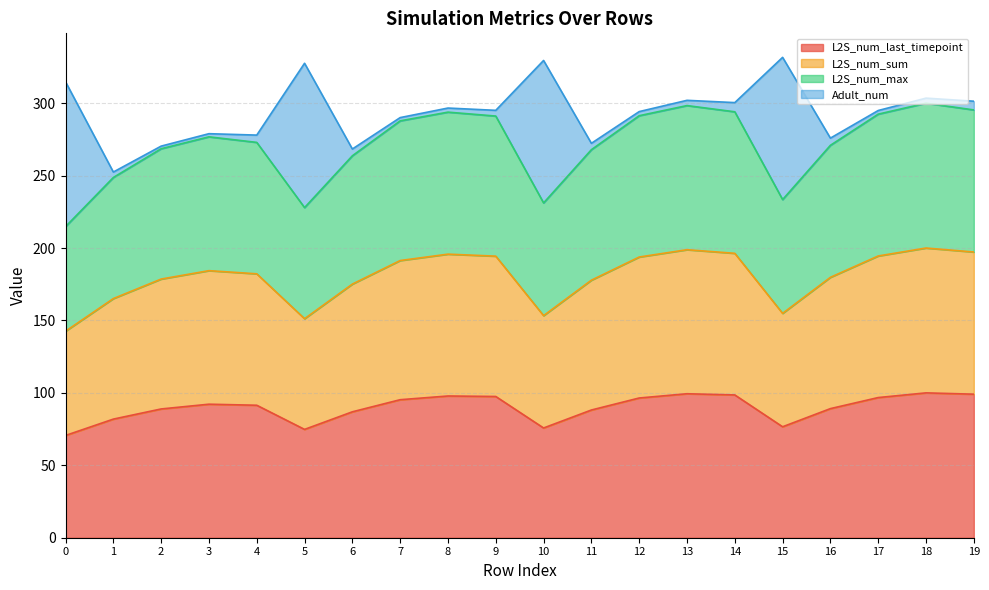

Does the chart have visible grid lines?

Yes